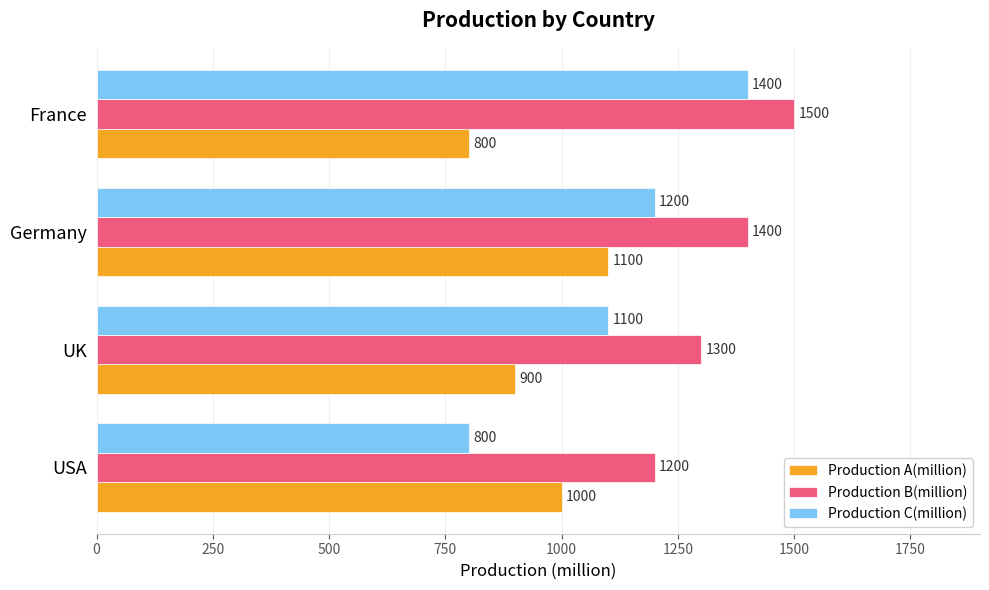

At which label is Production C(million) closest to 1100?

UK